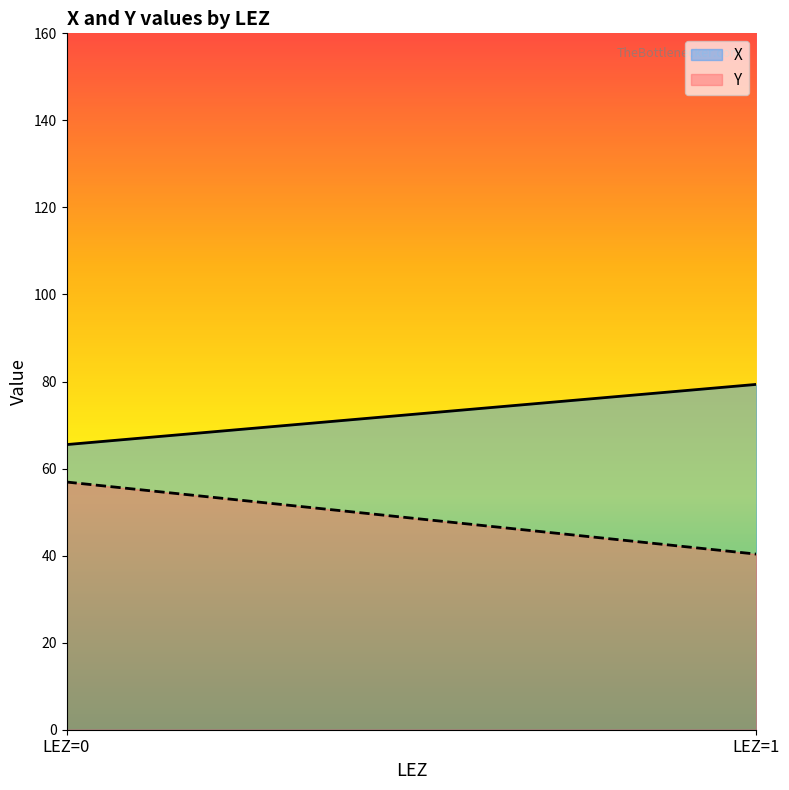

Does the chart display data point markers on the line(s)?

No